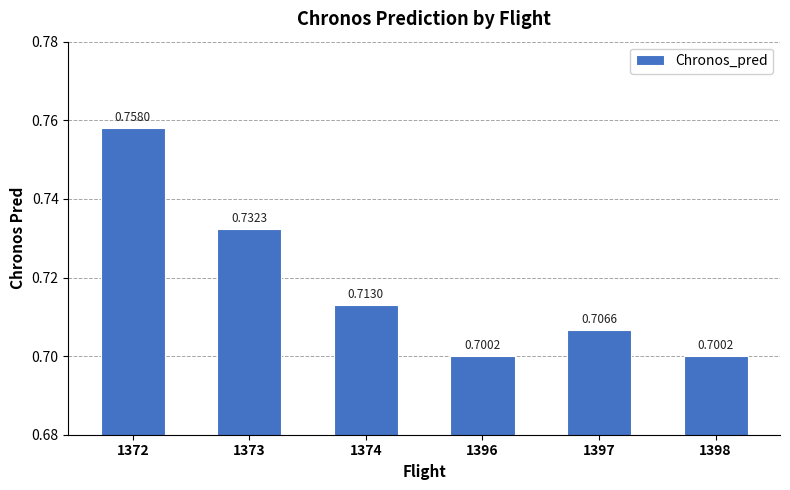

What is the sum of all values?

4.3